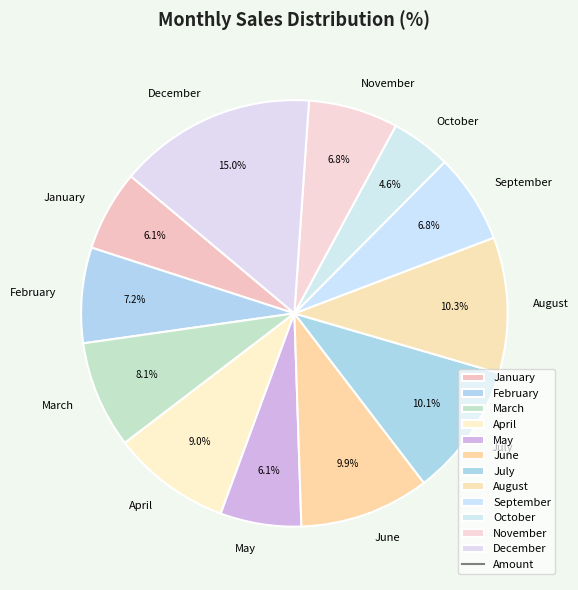

Is it true that November is 14% of the pie?

False